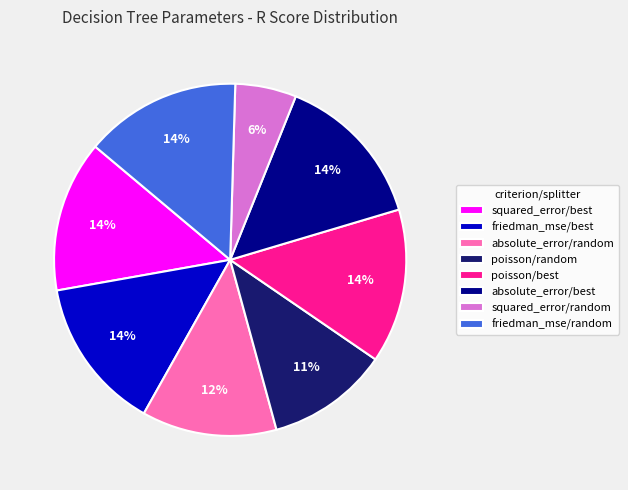

Is squared_error/best the majority of the pie?

No